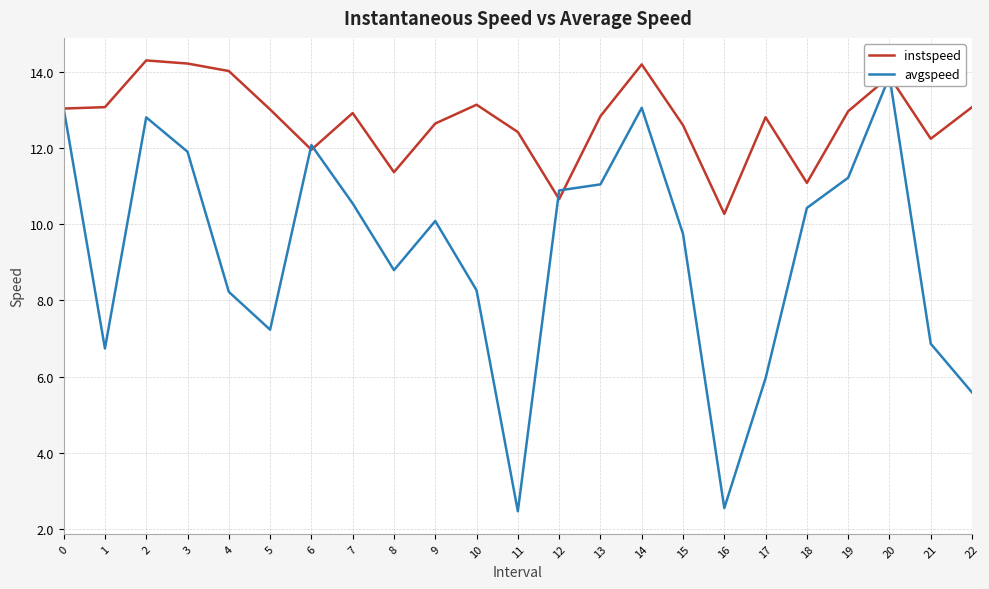

List the labels in order of avgspeed value, smallest first.

11, 16, 22, 17, 1, 21, 5, 4, 10, 8, 15, 9, 18, 7, 12, 13, 19, 3, 6, 2, 0, 14, 20